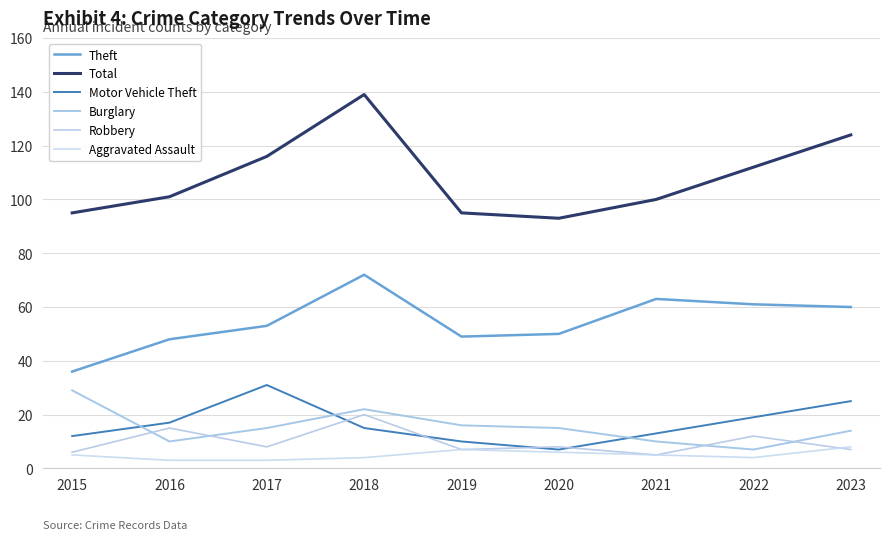

At 2018, list the series in order from smallest to largest.

Aggravated Assault, Motor Vehicle Theft, Robbery, Burglary, Theft, Total